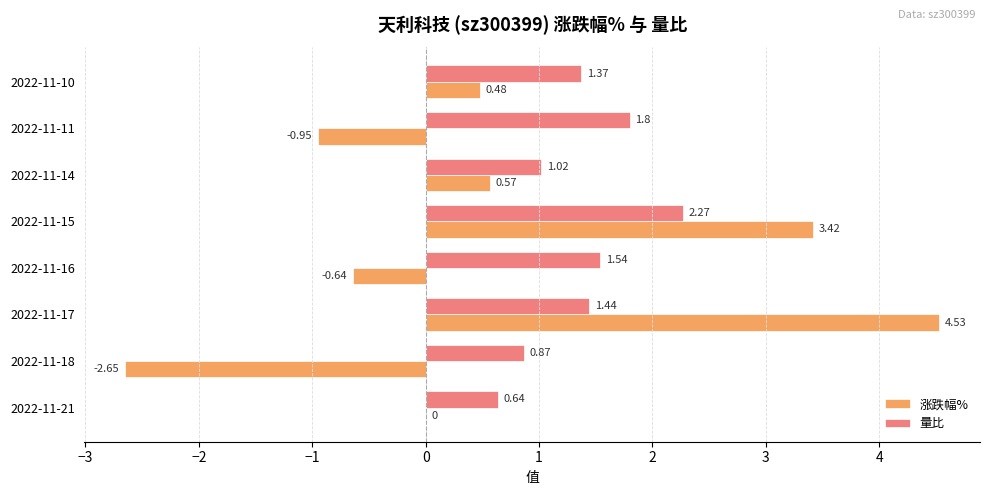

Count the number of data series in this chart.

2